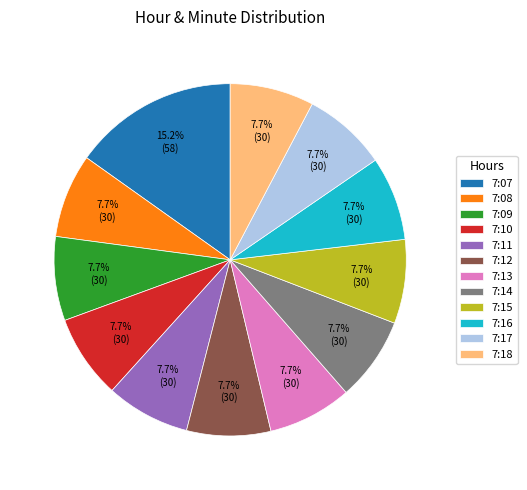

Which has a higher value, 7:07 or 7:12?

7:07